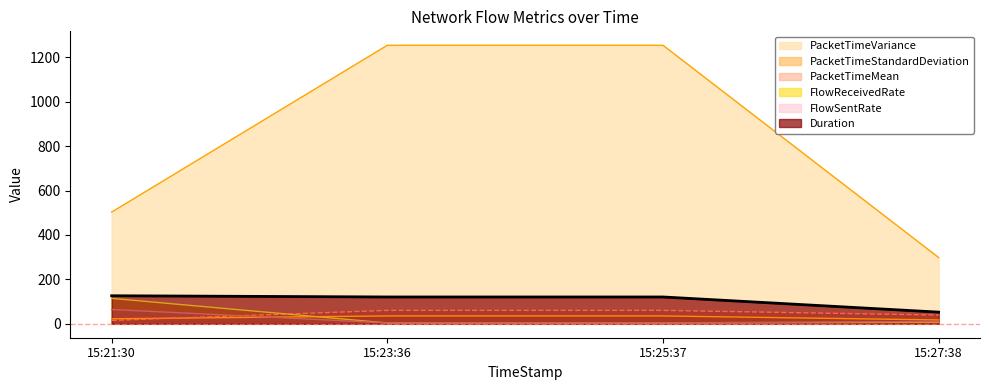

What is the total value across all series at 15:25:37?

1479.0